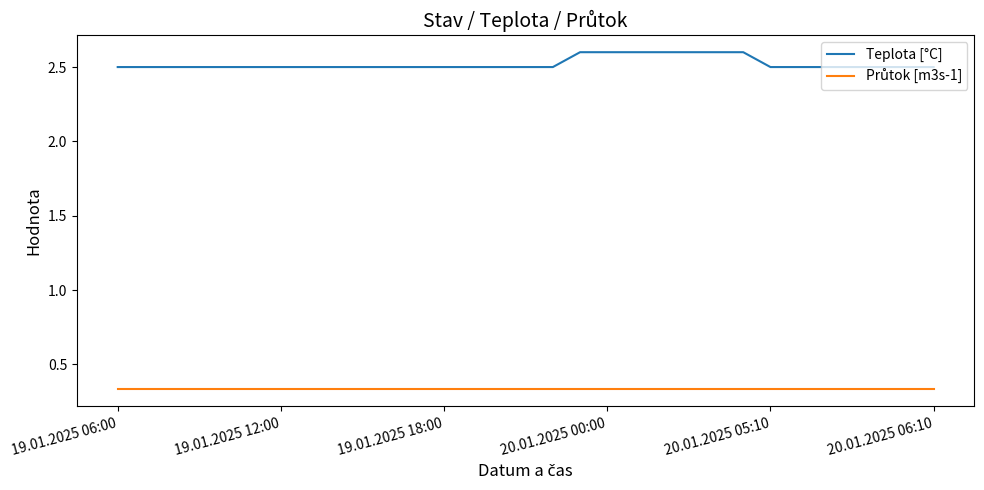

What is the difference between the maximum and minimum values in the Teplota [°C] series?

0.1